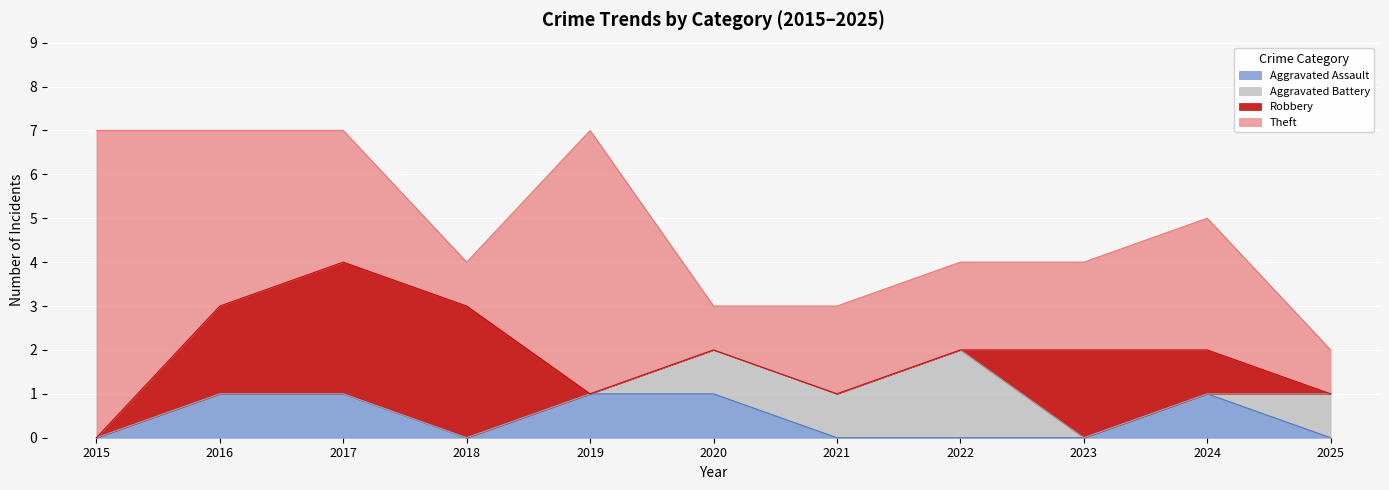

What is the sum of all Aggravated Assault values?

5